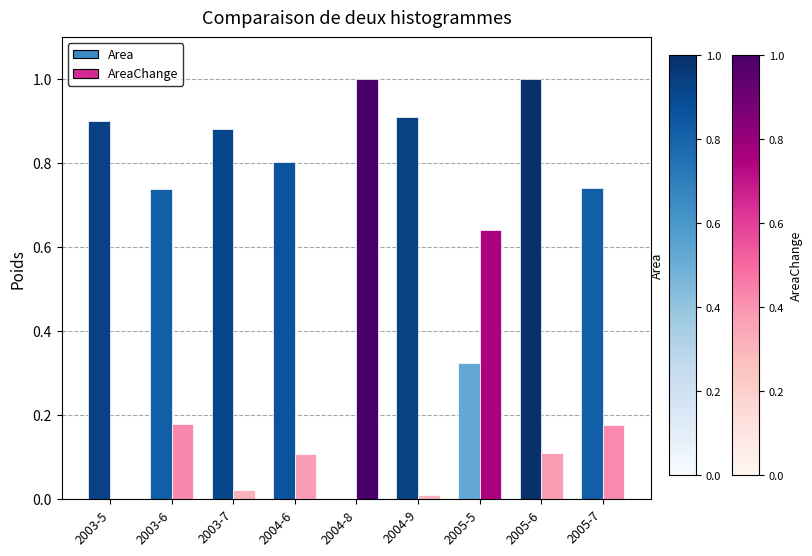

Is the value of AreaChange at 2005-5 greater than the value of Area at 2005-6?

No